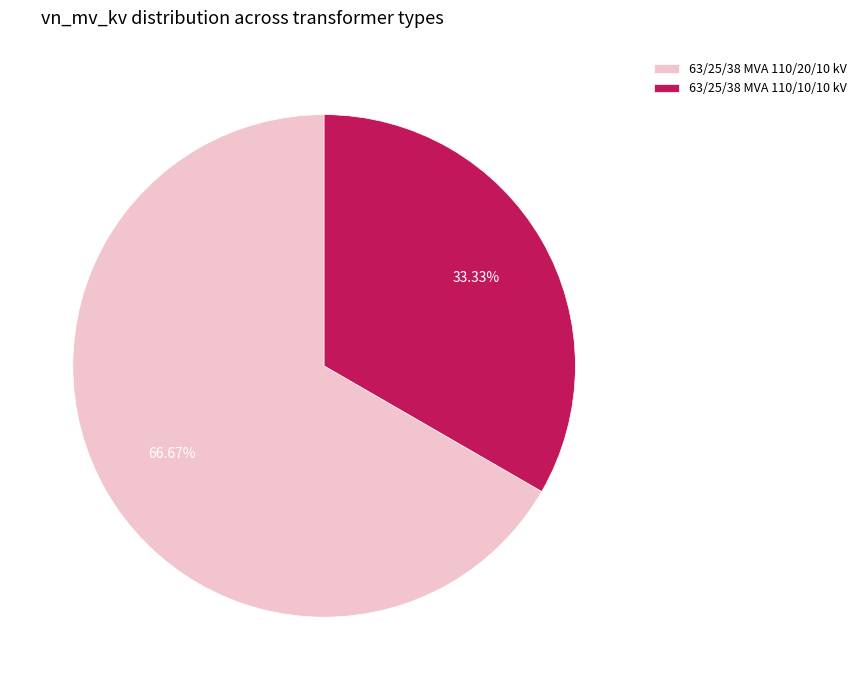

Rank the categories by value from lowest to highest.

63/25/38 MVA 110/10/10 kV, 63/25/38 MVA 110/20/10 kV